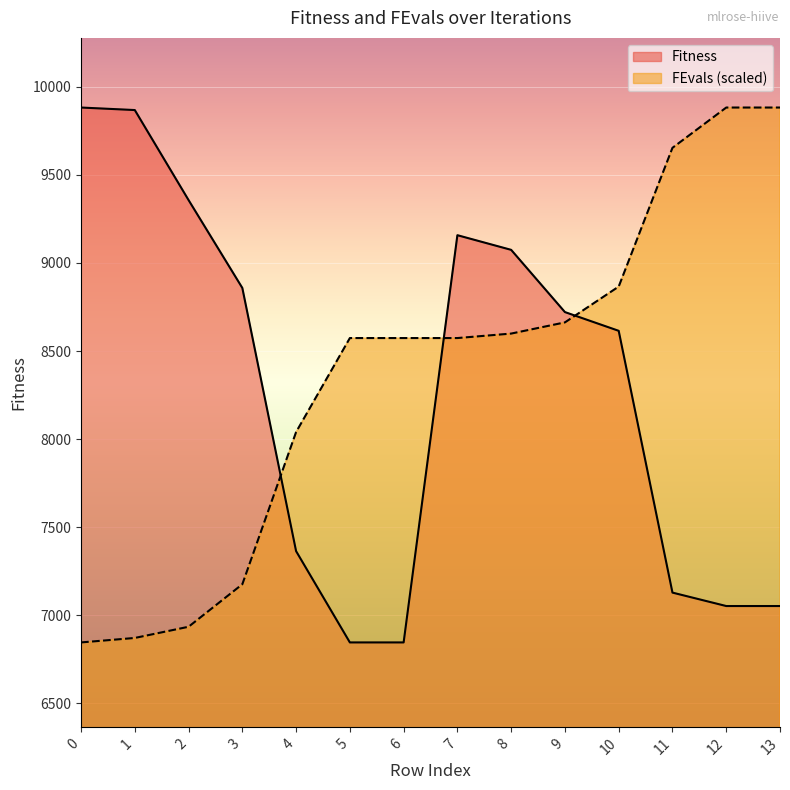

Where do Fitness and FEvals (scaled) first cross each other?

3 and 4